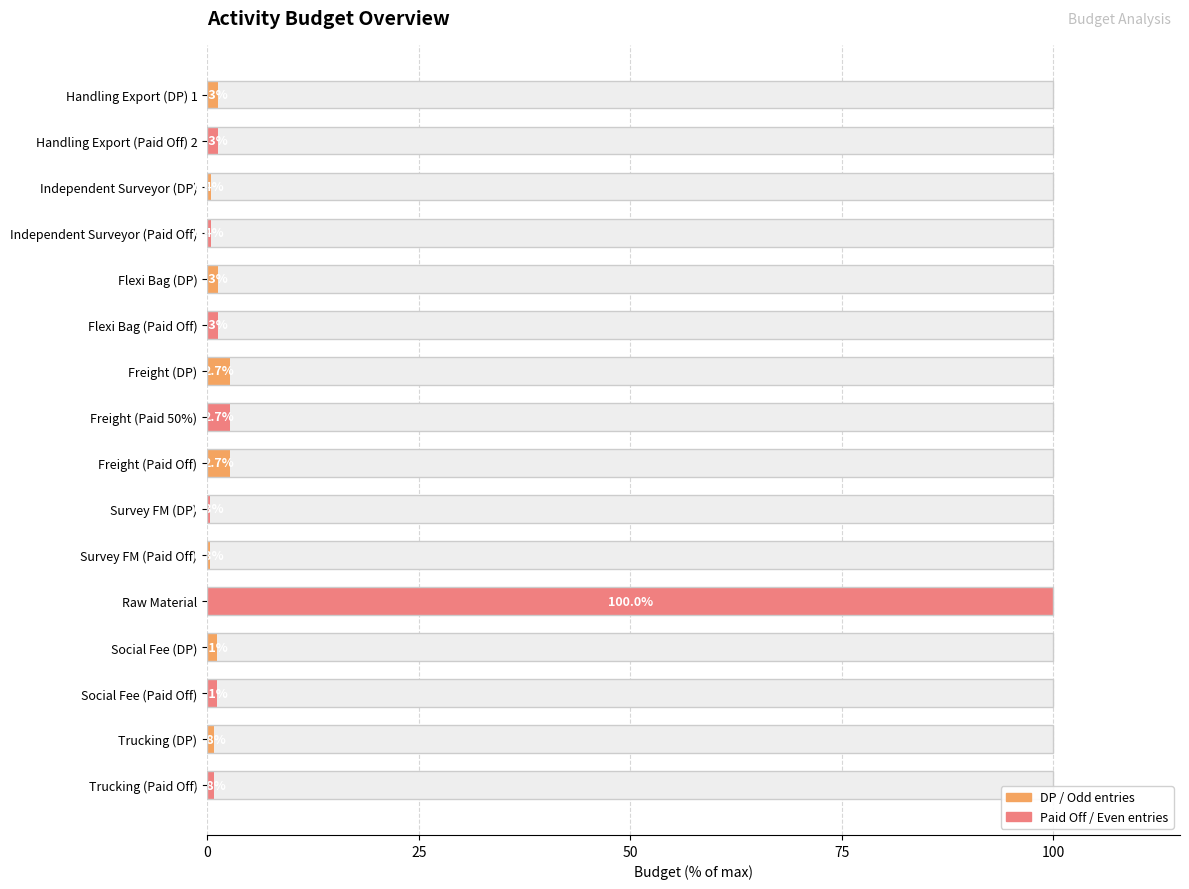

Reading right to left, what are all the values shown in this chart?

0.8	0.8	1.1	1.1	100.0	0.3	0.3	2.7	2.7	2.7	1.3	1.3	0.4	0.4	1.3	1.3